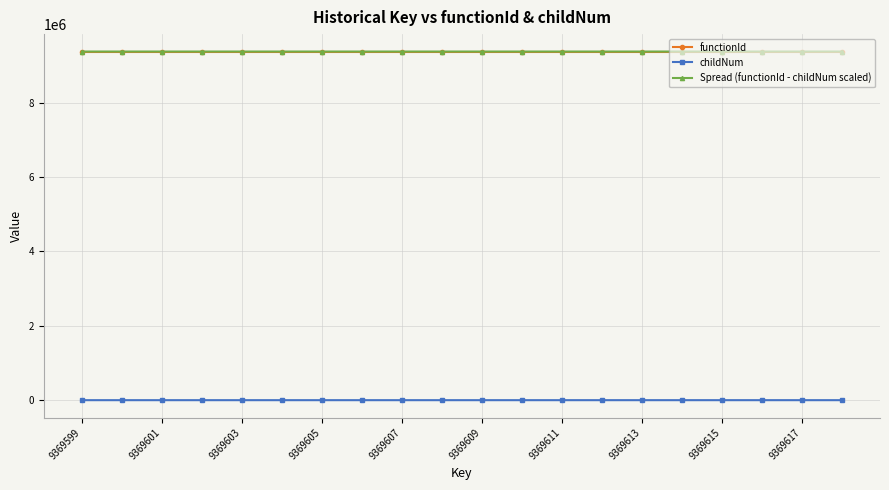

What is the maximum value shown in the chart?

9369599